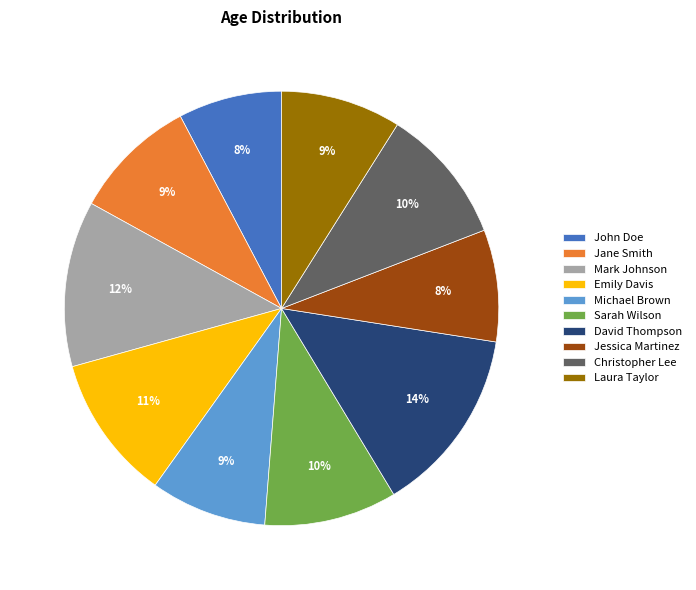

Is it true that Mark Johnson is 27% of the pie?

False